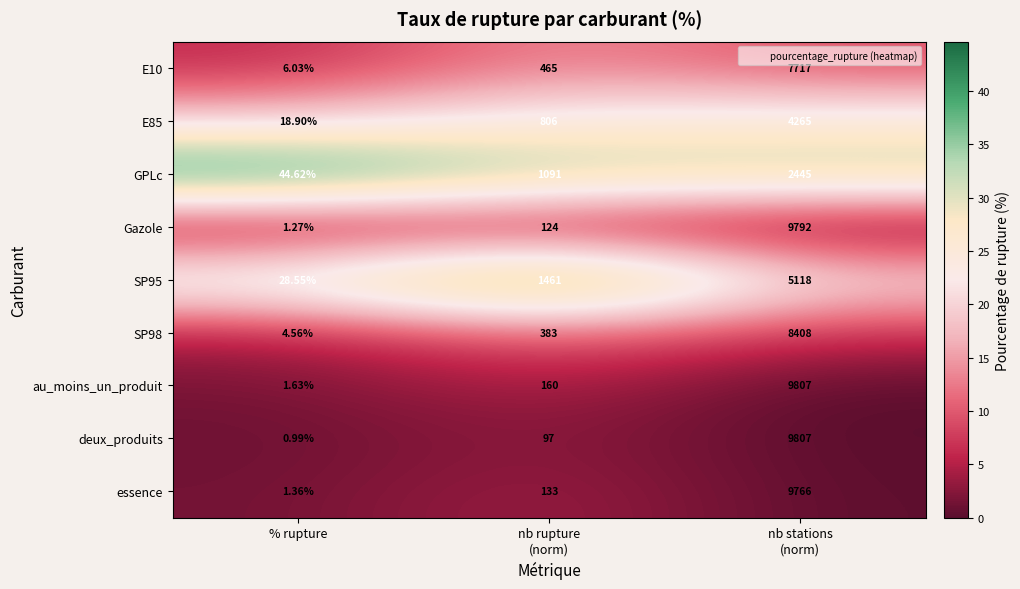

Which series has the largest total across all categories?

au_moins_un_produit